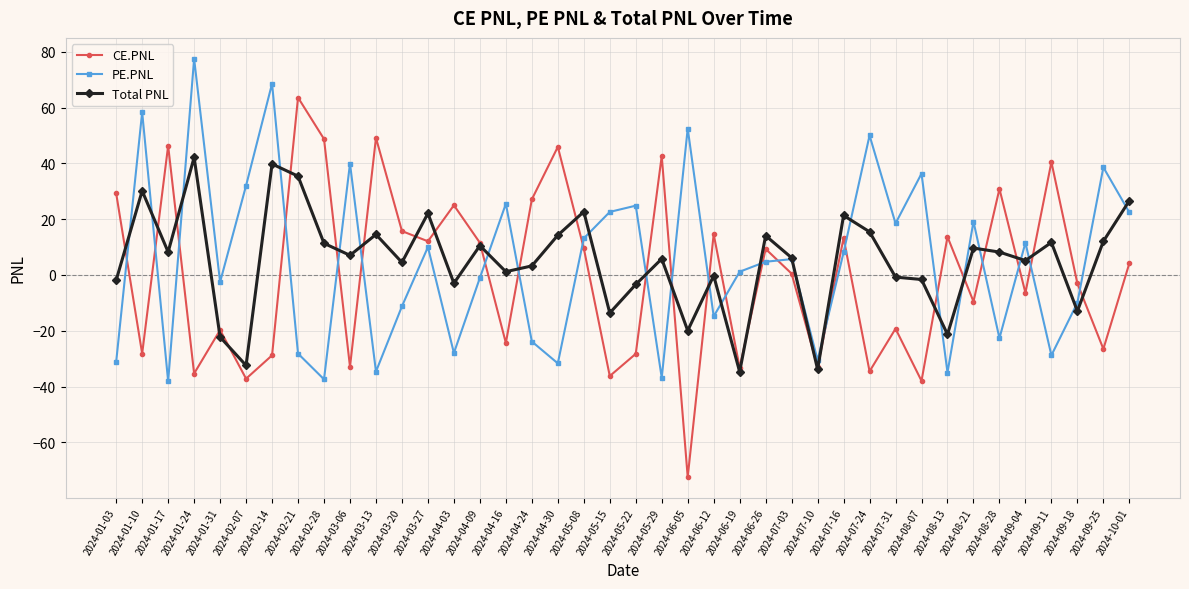

Which series ends up on top after the final intersection of PE.PNL and CE.PNL?

PE.PNL